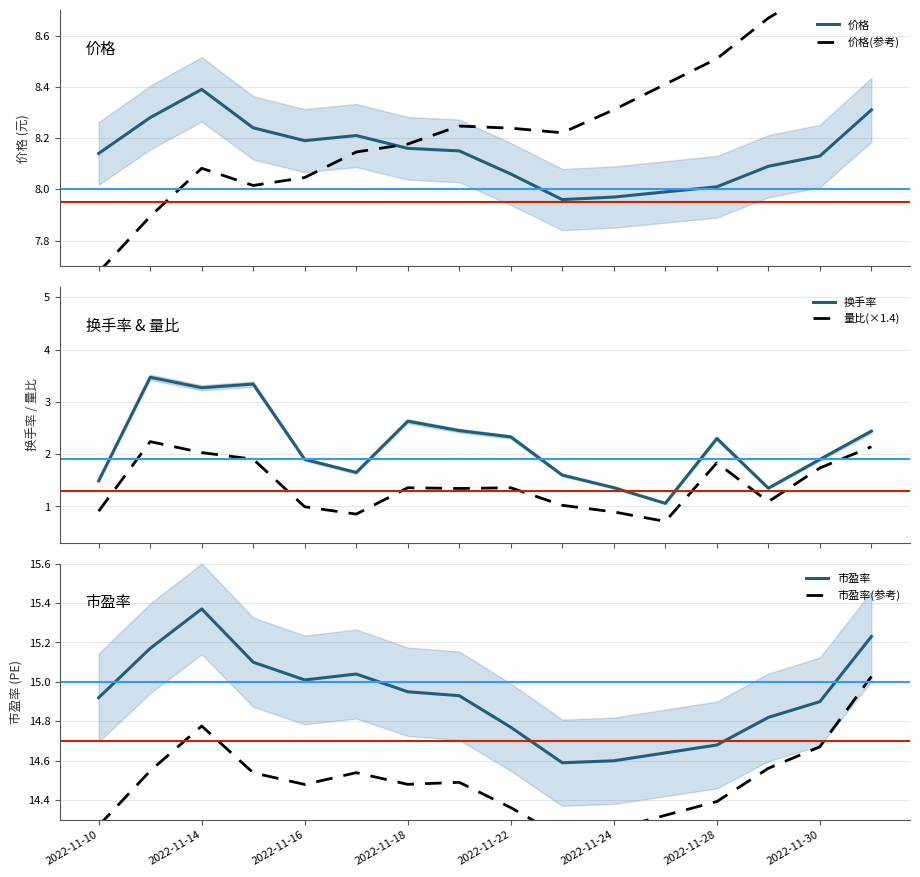

What is the smallest value displayed?

0.7